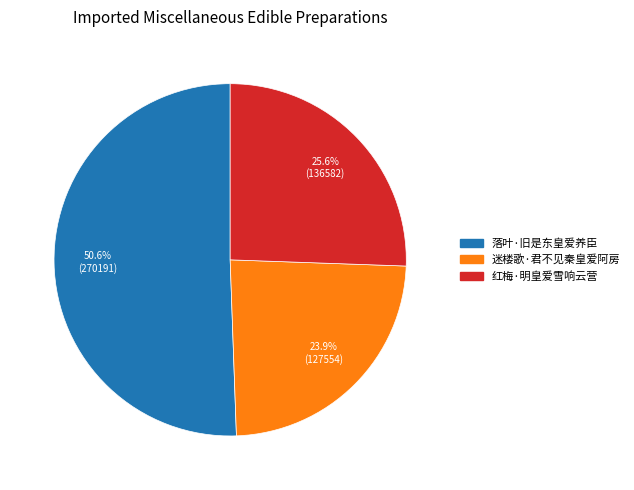

What percentage is the 红梅·明皇爱雪响云营 slice, to the nearest percent?

26%